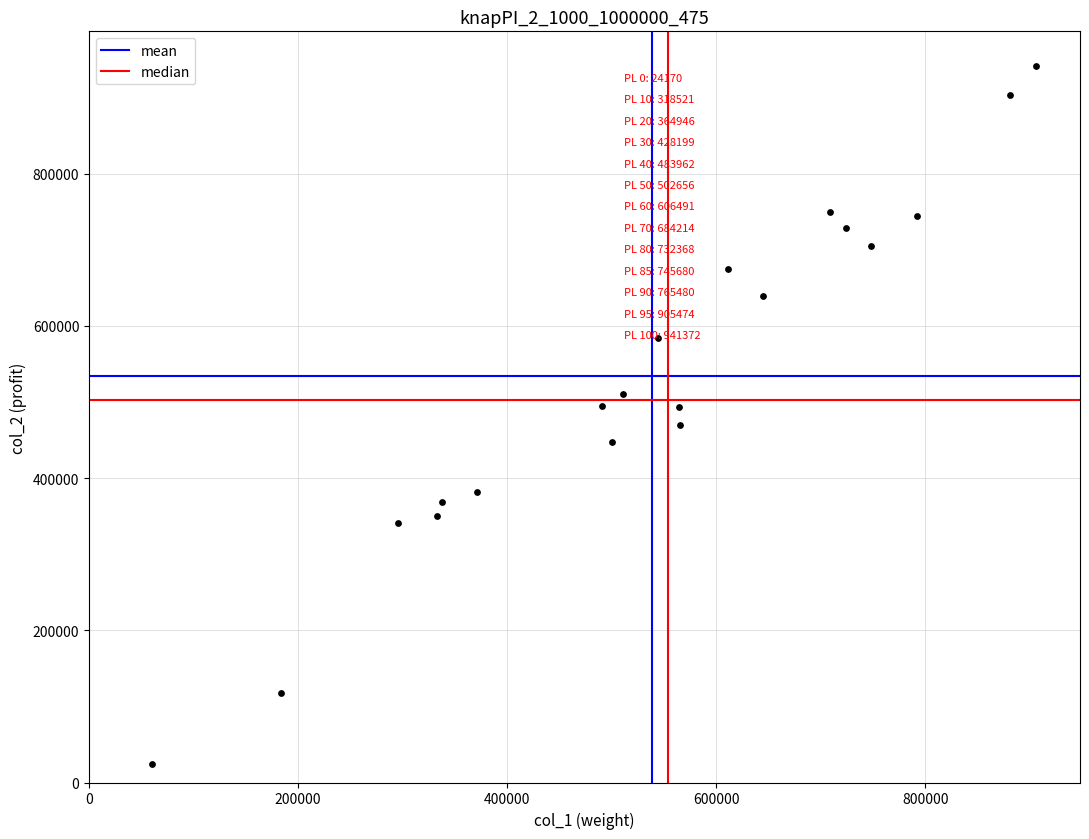

What is the range of Y values (max minus min)?

917202